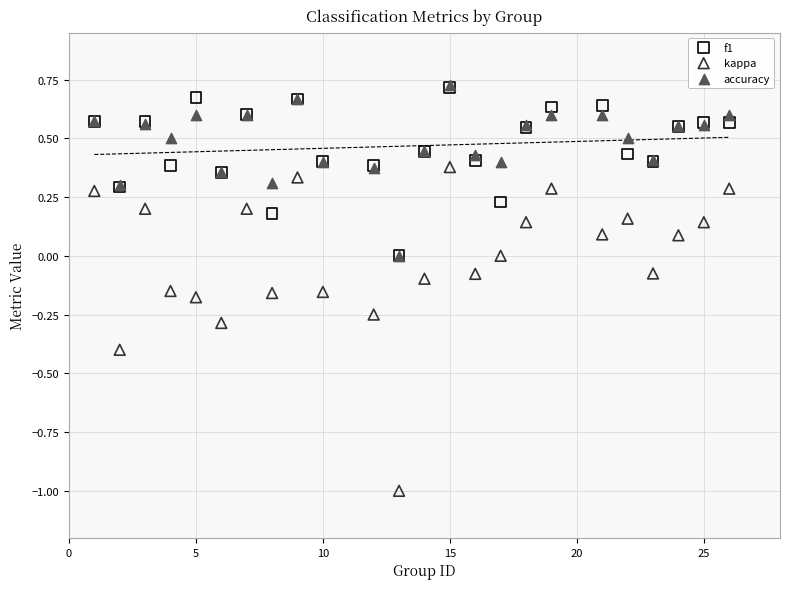

What are all the series names shown in the legend?

f1, kappa, accuracy